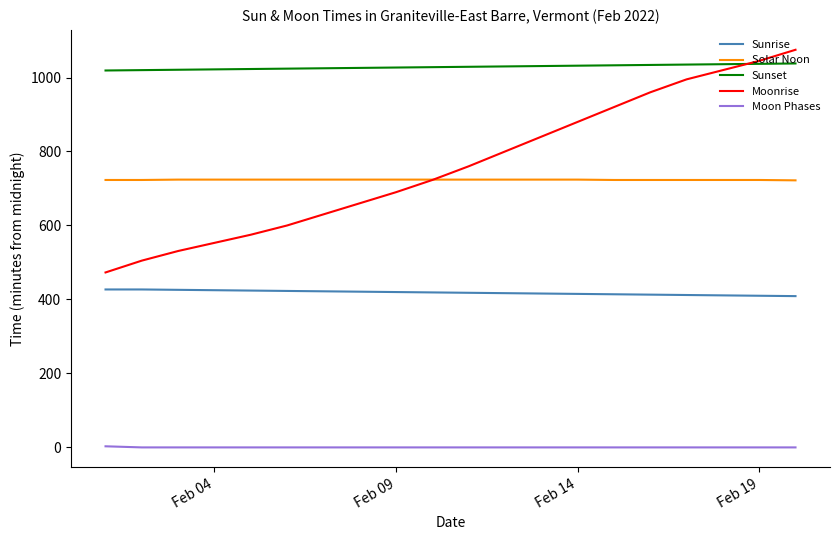

True or false: Sunrise and Solar Noon cross at least once.

False